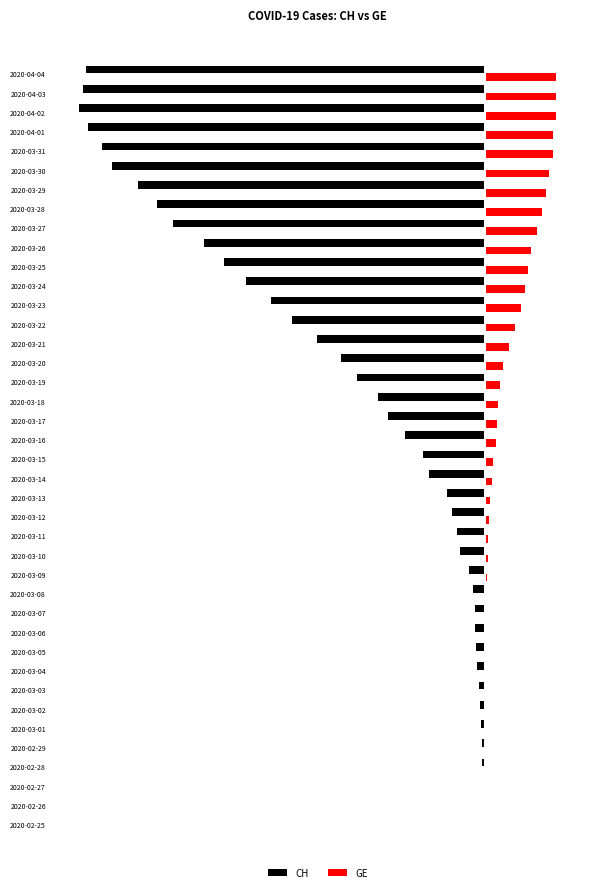

What are all the series names shown in the legend?

CH, GE